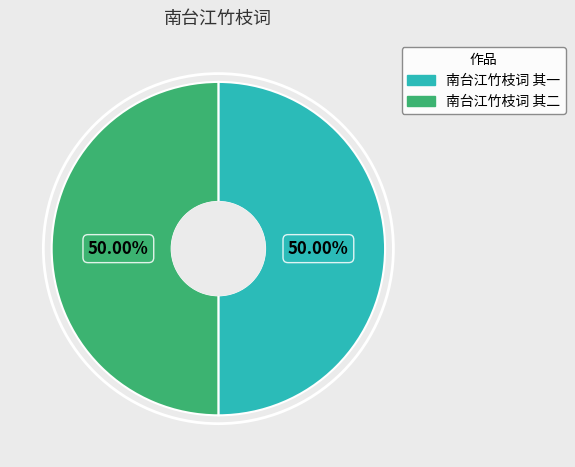

The 南台江竹枝词 其一 slice represents 50% of the pie. True or false?

True